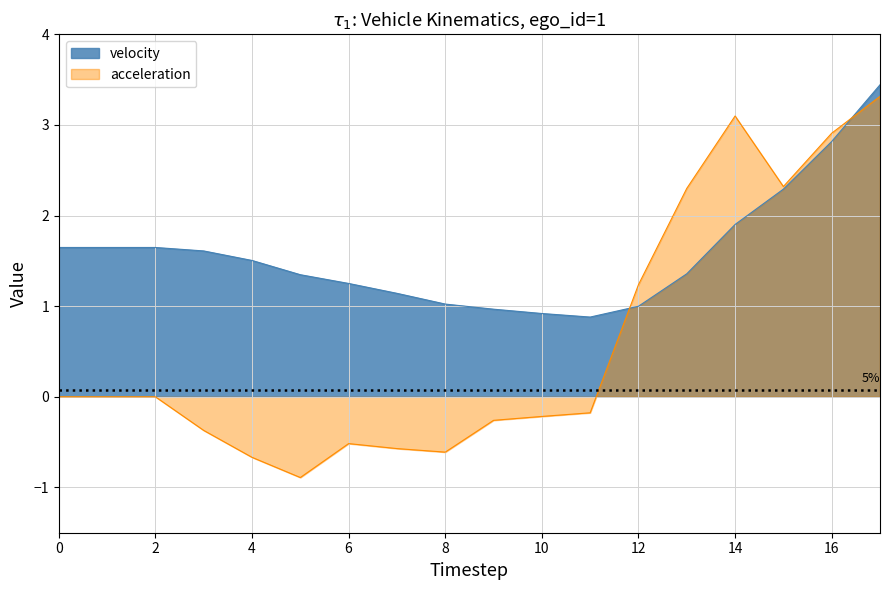

Reading right to left, transcribe all the data shown in this chart.

velocity: 3.4	2.8	2.3	1.9	1.4	1.0	0.9	0.9	1.0	1.0	1.1	1.3	1.3	1.5	1.6	1.6	1.6	1.6
acceleration: 3.3	2.9	2.3	3.1	2.3	1.2	-0.2	-0.2	-0.3	-0.6	-0.6	-0.5	-0.9	-0.7	-0.4	0.0	0.0	0.0